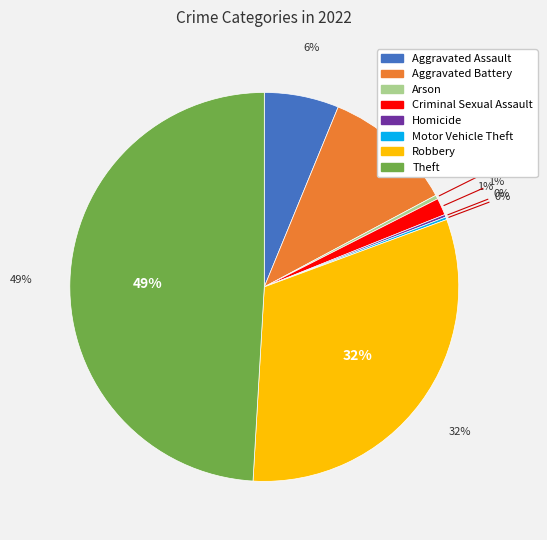

Rank the categories by value from lowest to highest.

Homicide, Motor Vehicle Theft, Arson, Criminal Sexual Assault, Aggravated Assault, Aggravated Battery, Robbery, Theft